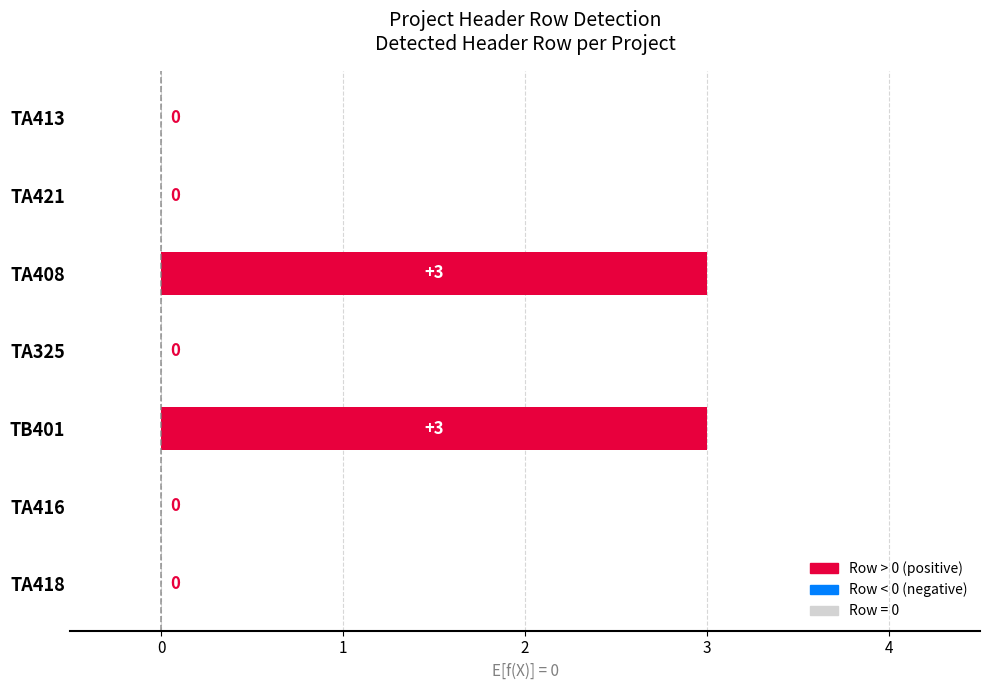

Read the value at TA408.

3